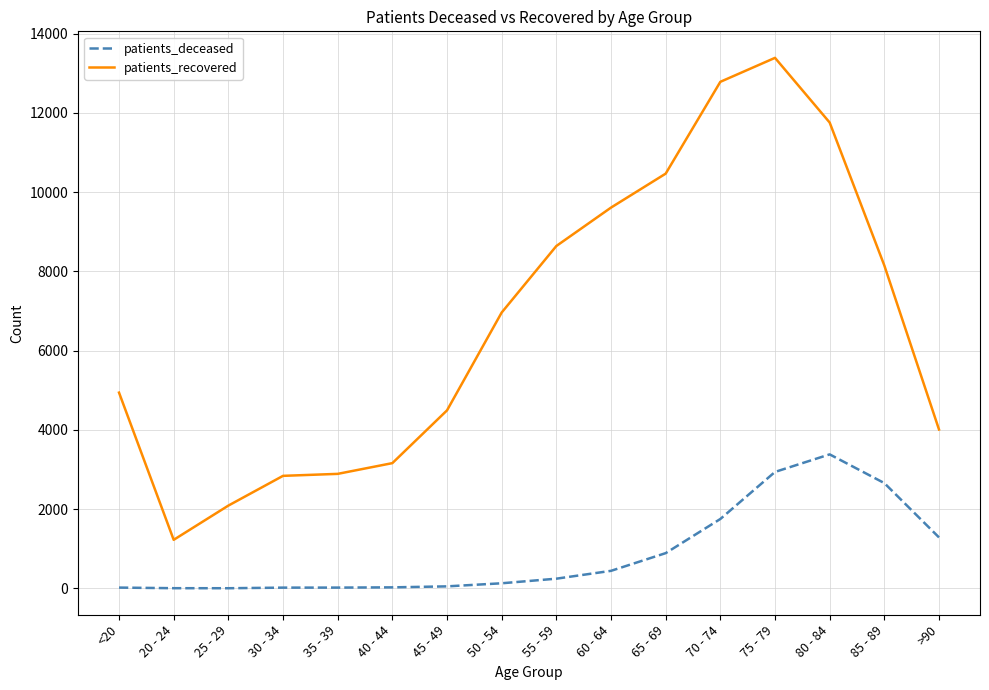

At which category is the sum across all series the highest?

75 - 79